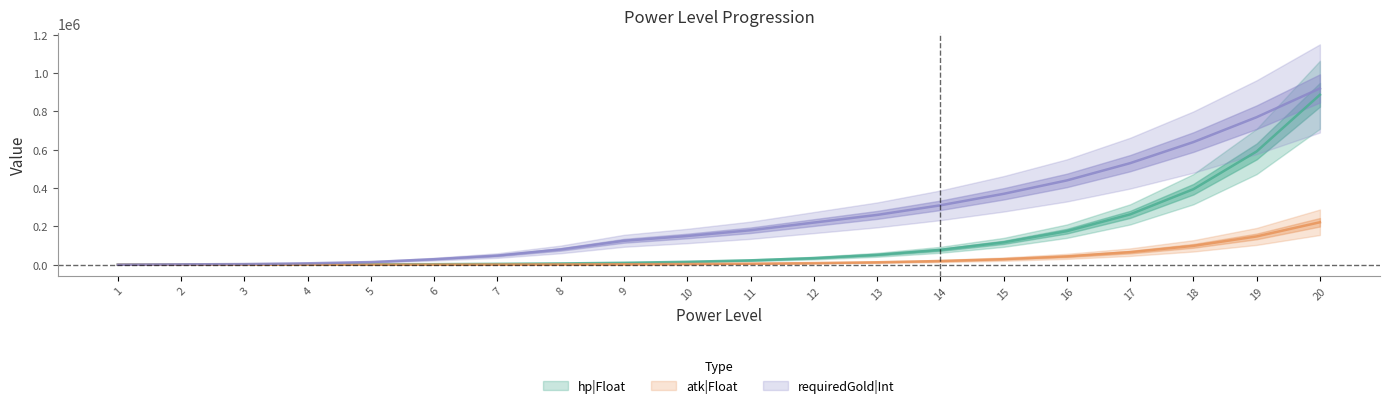

Reading right to left, what are all the values shown in this chart?

hp|Float: 886735	591157	394105	262736	175158	116772	77848	51899	34599	23066	15377	10252	6834	4556	3038	2025	1350	900	600	400
atk|Float: 221684	147789	98526	65684	43789	29193	19462	12975	8650	5767	3844	2563	1709	1139	759	506	338	225	150	100
requiredGold|Int: 920000	770000	640000	530000	440000	370000	310000	260000	220000	180000	150000	125000	80000	48000	29000	14000	7500	3500	2000	0